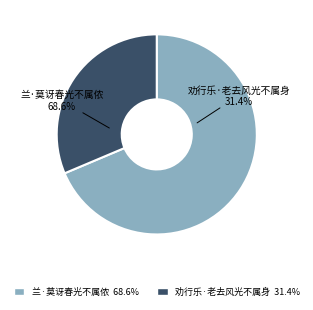

To the nearest percent, what portion does 兰·莫讶春光不属侬 represent?

69%